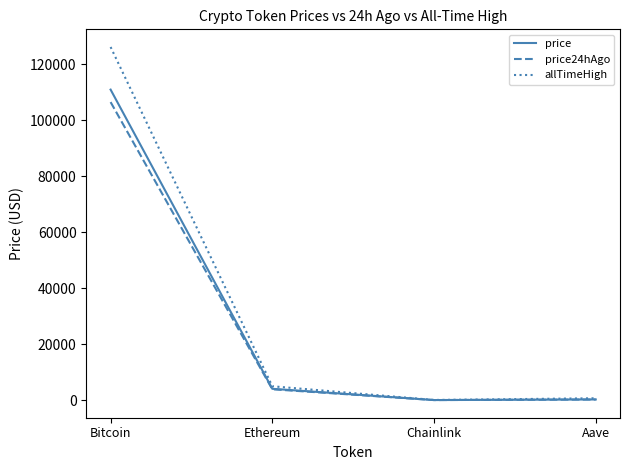

Is it true that allTimeHigh equals 4946.1 at Ethereum?

True